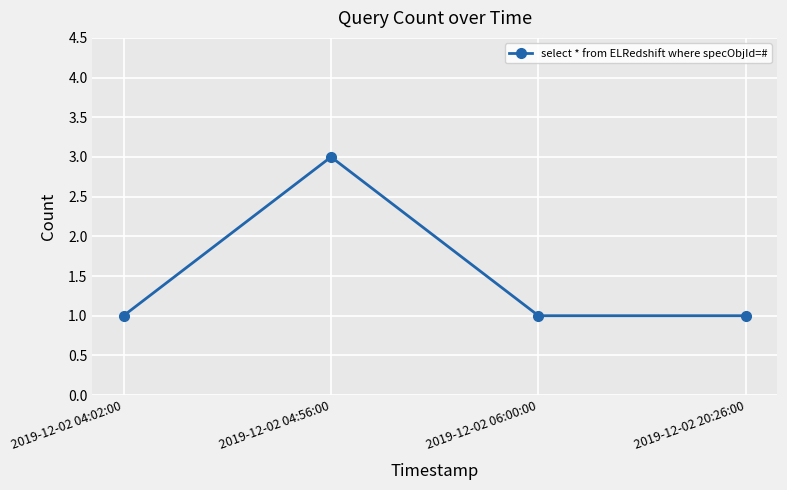

What is the change in value from 2019-12-02 04:56:00 to 2019-12-02 20:26:00?

-2